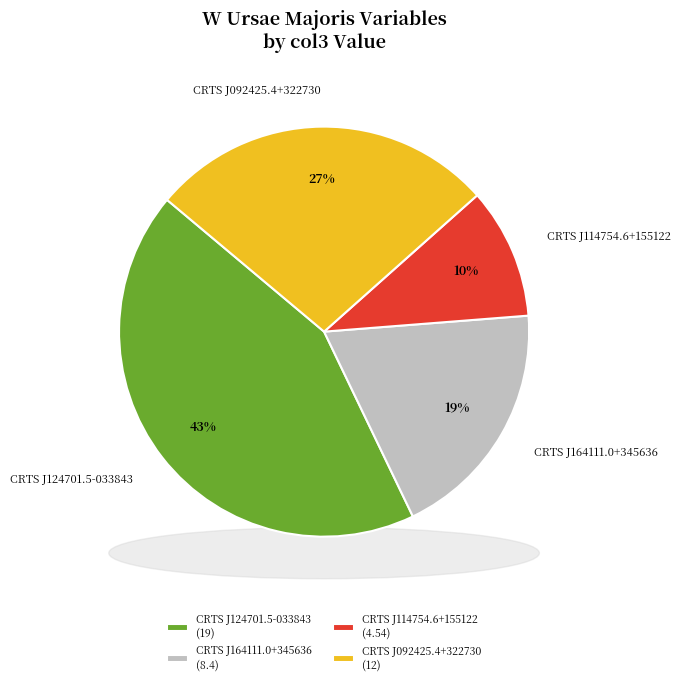

How many segments does this pie chart have?

4